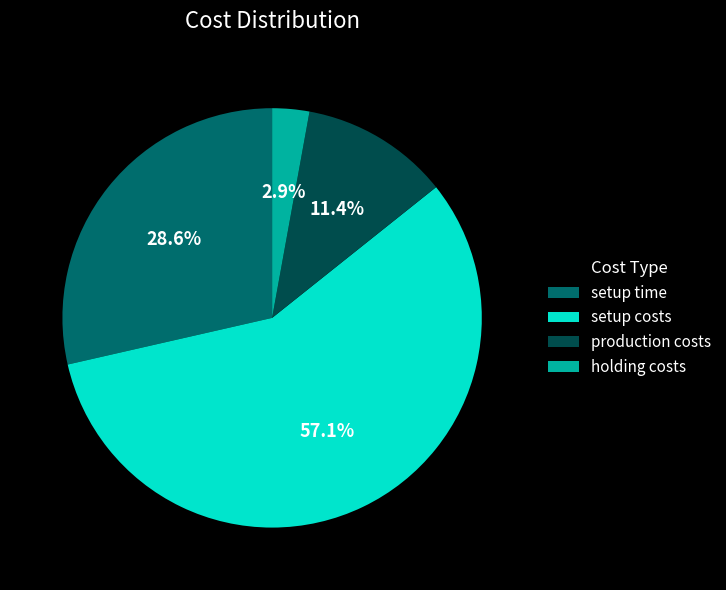

Combined, do setup time and production costs account for over 50%?

No